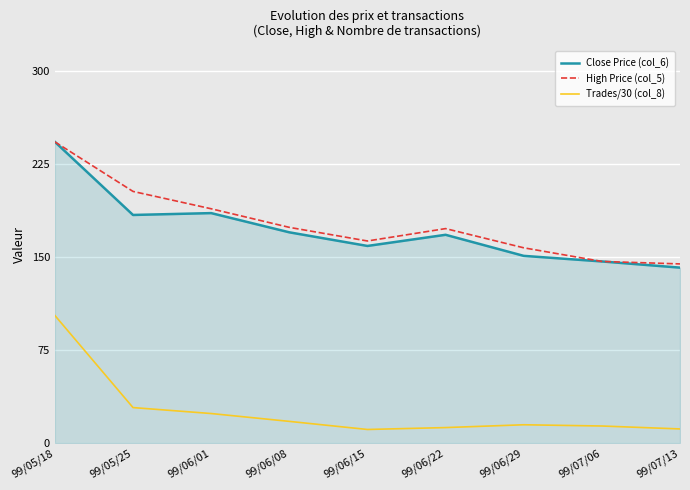

True or false: High Price (col_5) and Trades/30 (col_8) cross at least once.

False